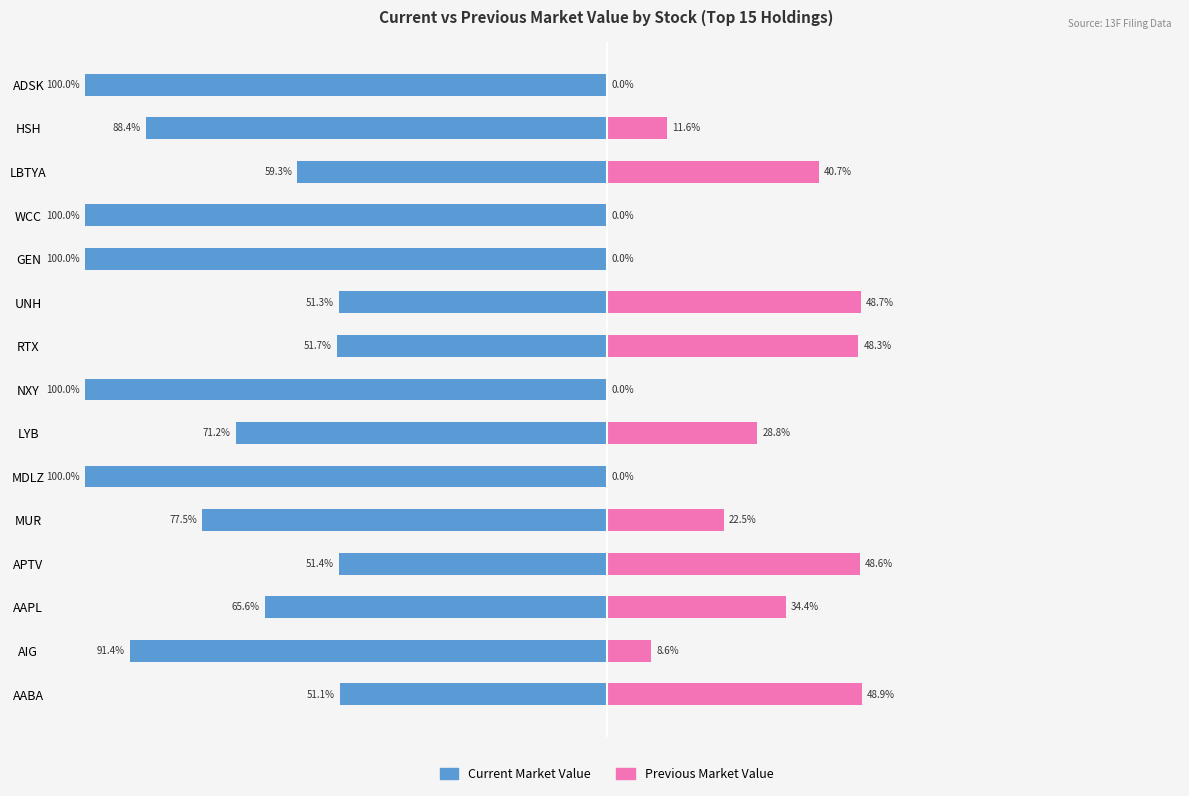

Does the chart contain stacked bars?

No